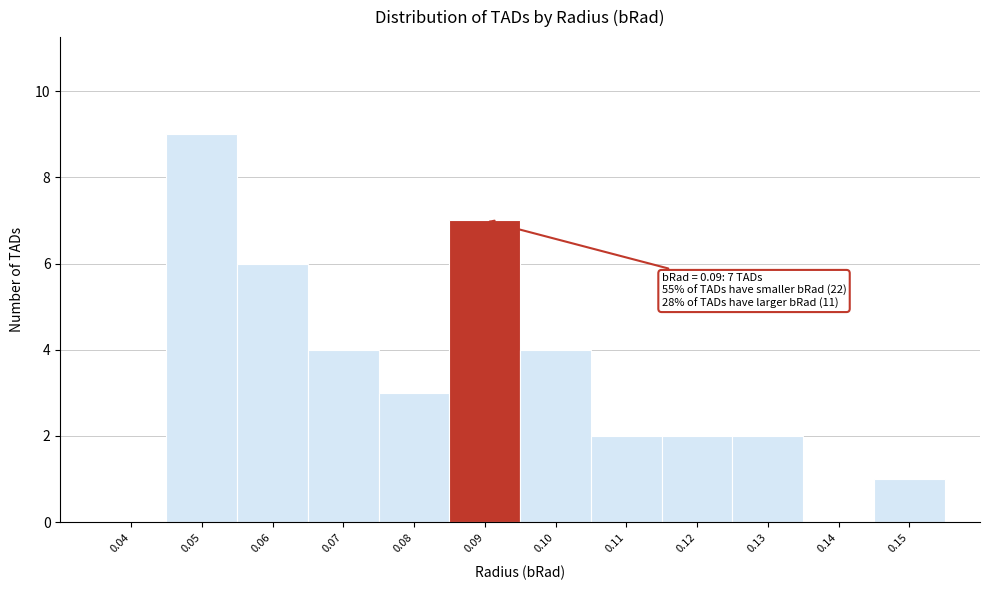

Reading right to left, what are all the values shown in this chart?

0.15=1	0.14=0	0.13=2	0.12=2	0.11=2	0.10=4	0.09=7	0.08=3	0.07=4	0.06=6	0.05=9	0.04=0